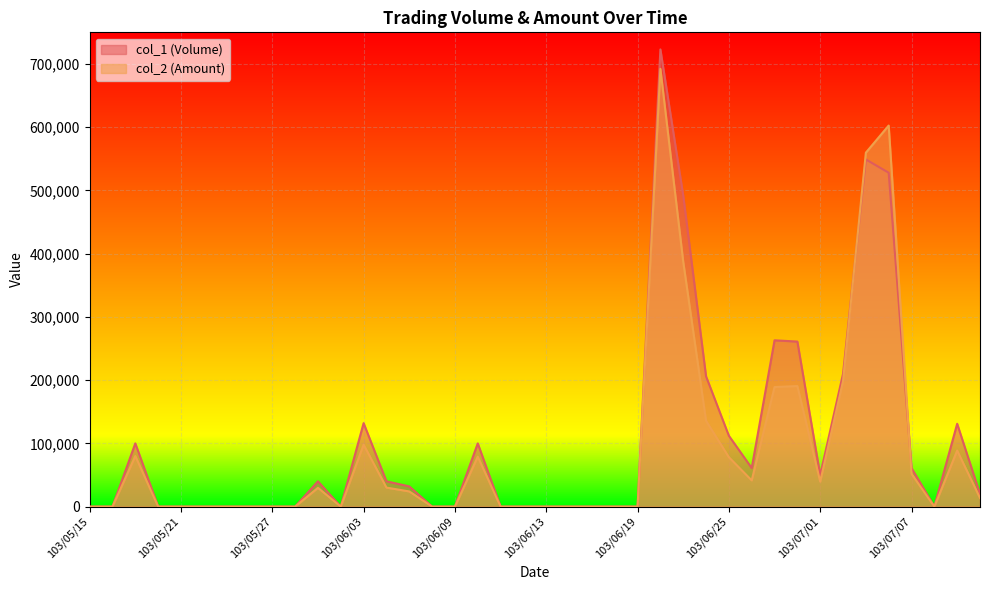

Between which two adjacent categories do col_2 (Amount) and col_1 (Volume) first intersect?

103/07/02 and 103/07/03